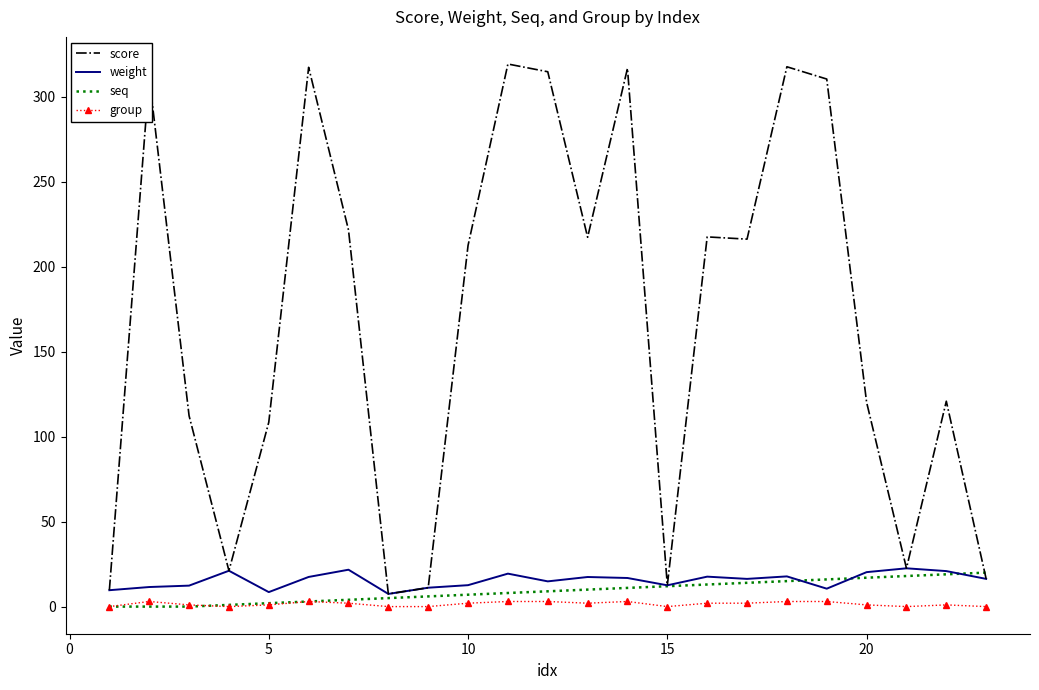

Which series has the largest range (max minus min)?

score